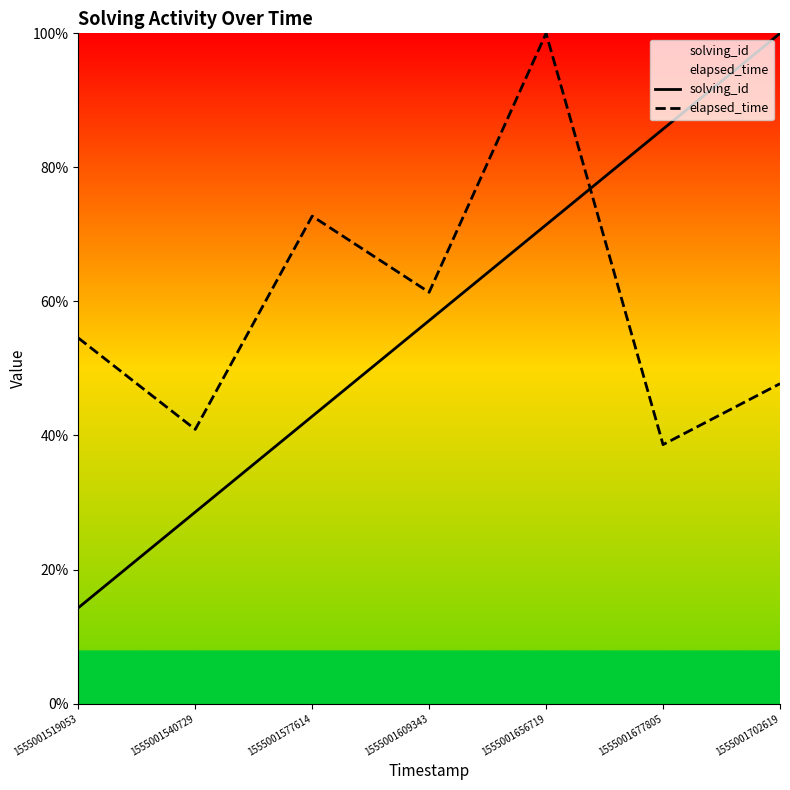

Where does the elapsed_time series first go above 54?

1555001519053